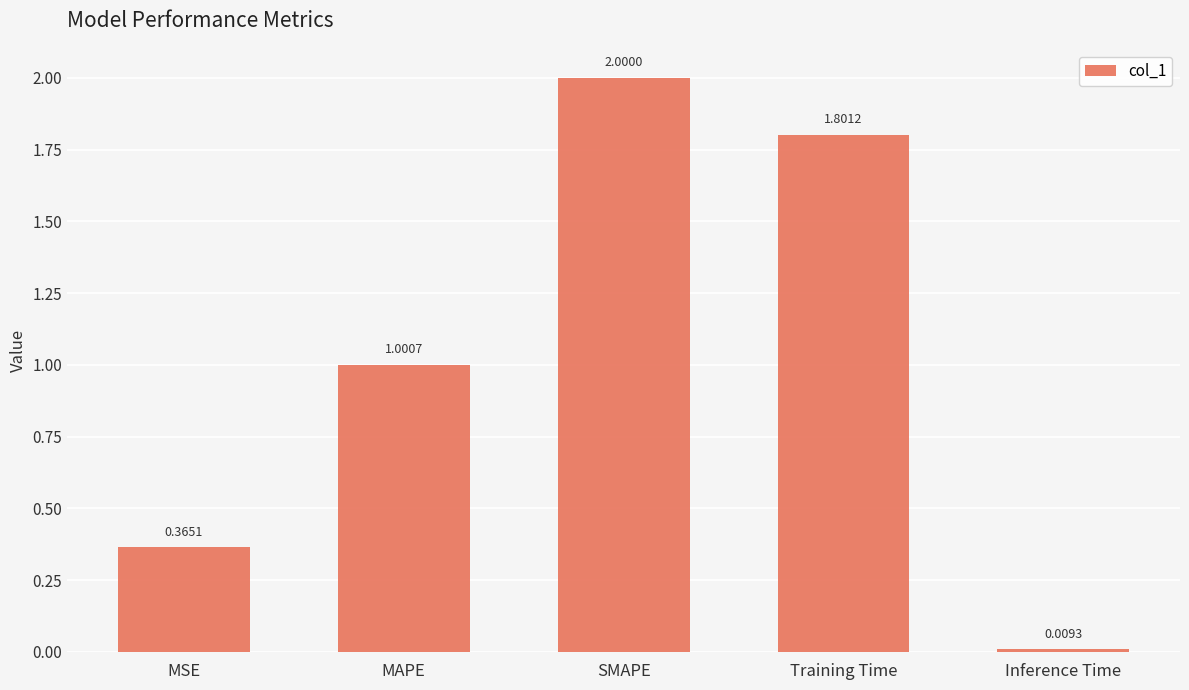

The chart shows a value of 0.9 at Training Time. True or false?

False